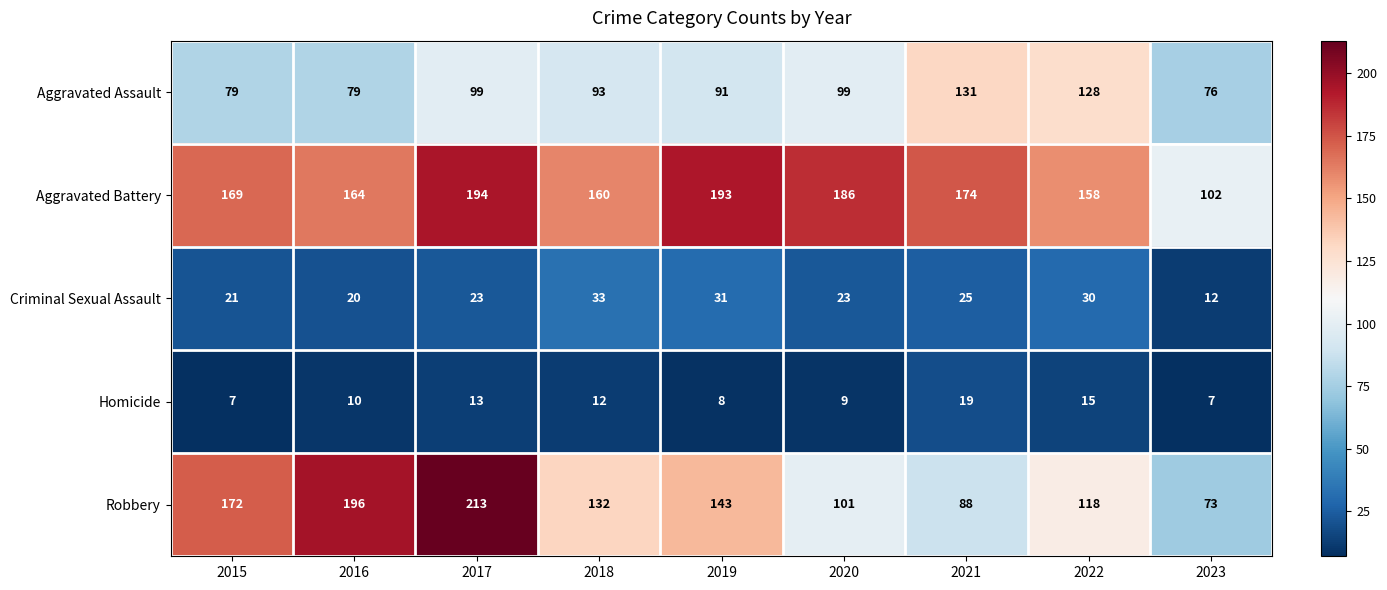

At which label is Robbery closest to 143?

2019